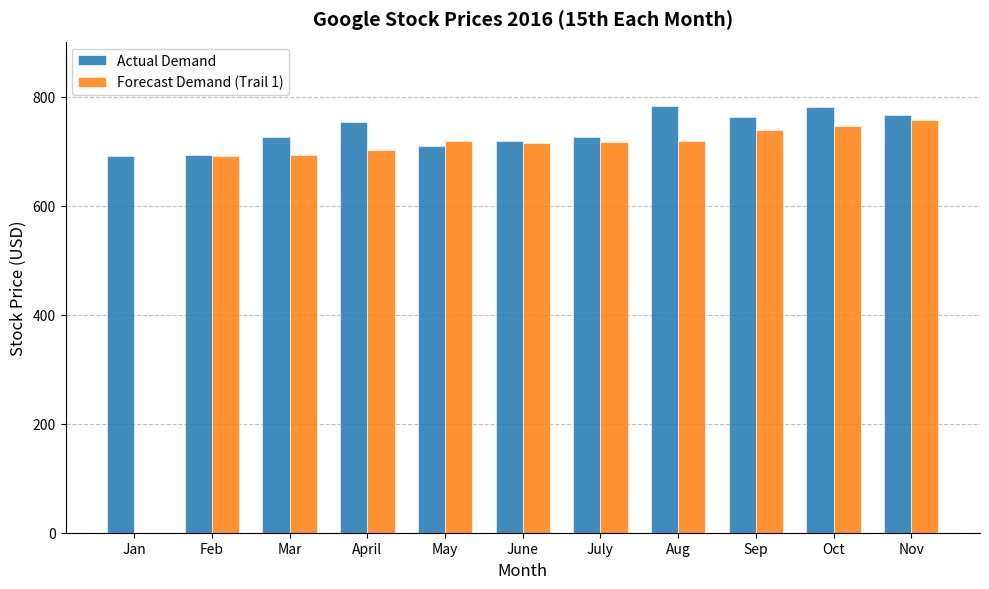

What is the total value across all series at April?

1456.8